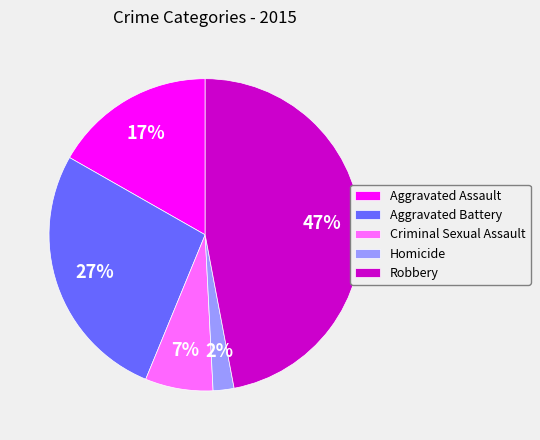

Combined, do Homicide and Aggravated Assault account for over 50%?

No